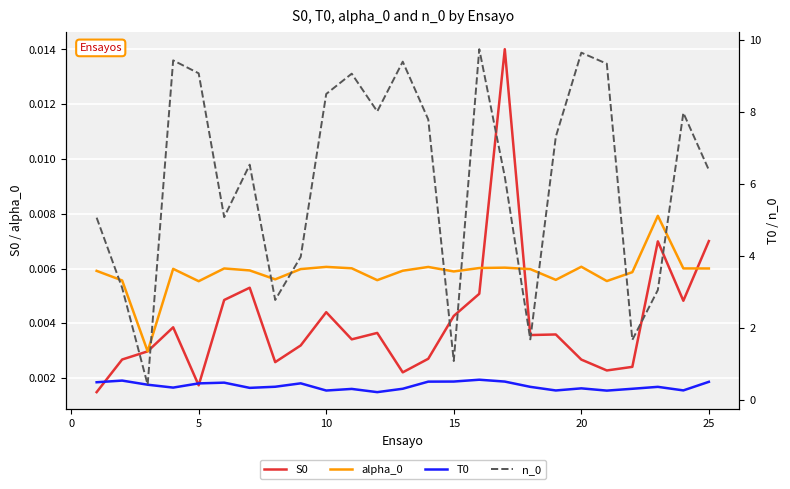

True or false: T0 and alpha_0 intersect in this chart.

False